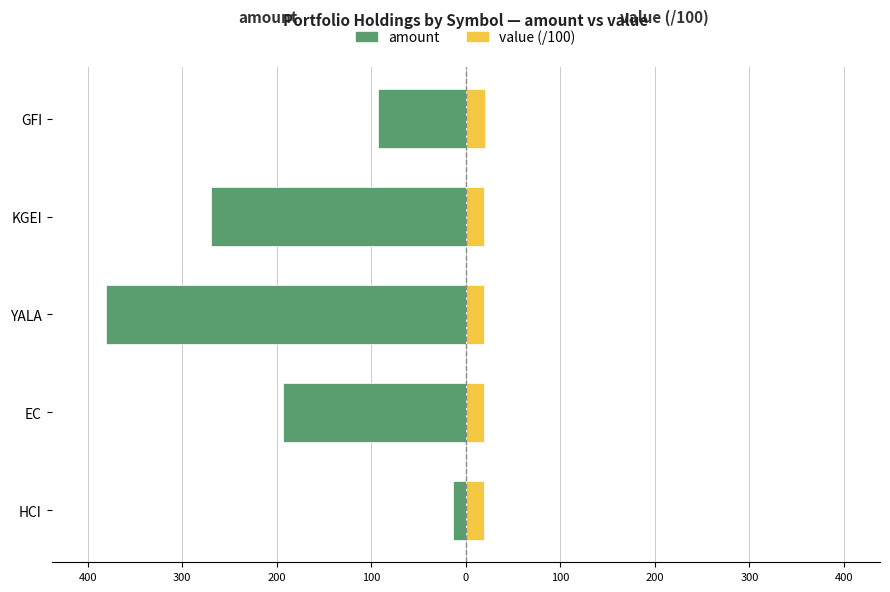

What is the difference between the maximum and minimum values in the amount series?

367.0